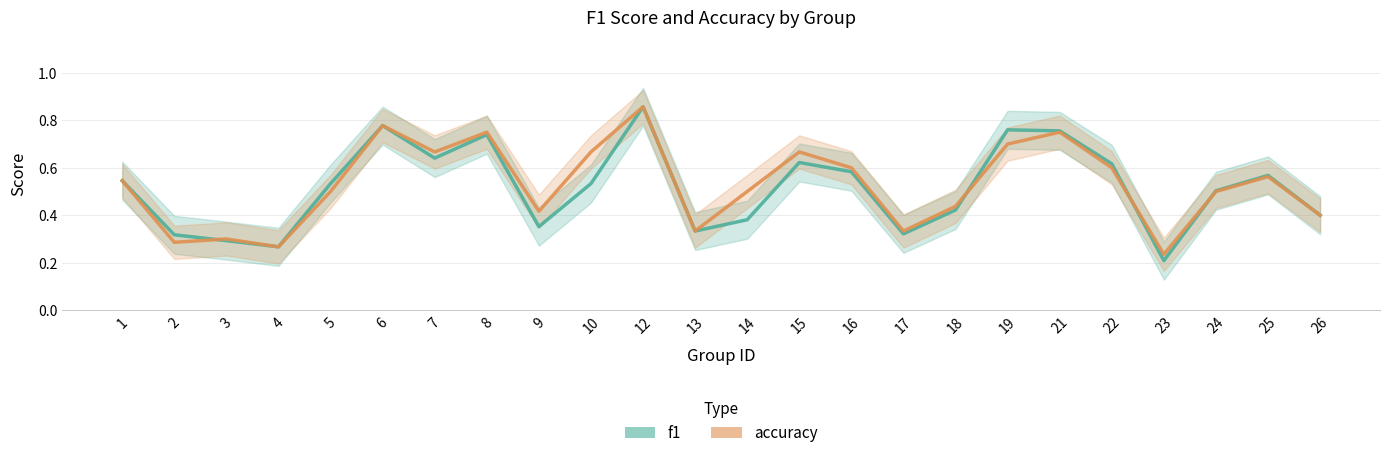

What is the smallest value displayed?

0.2